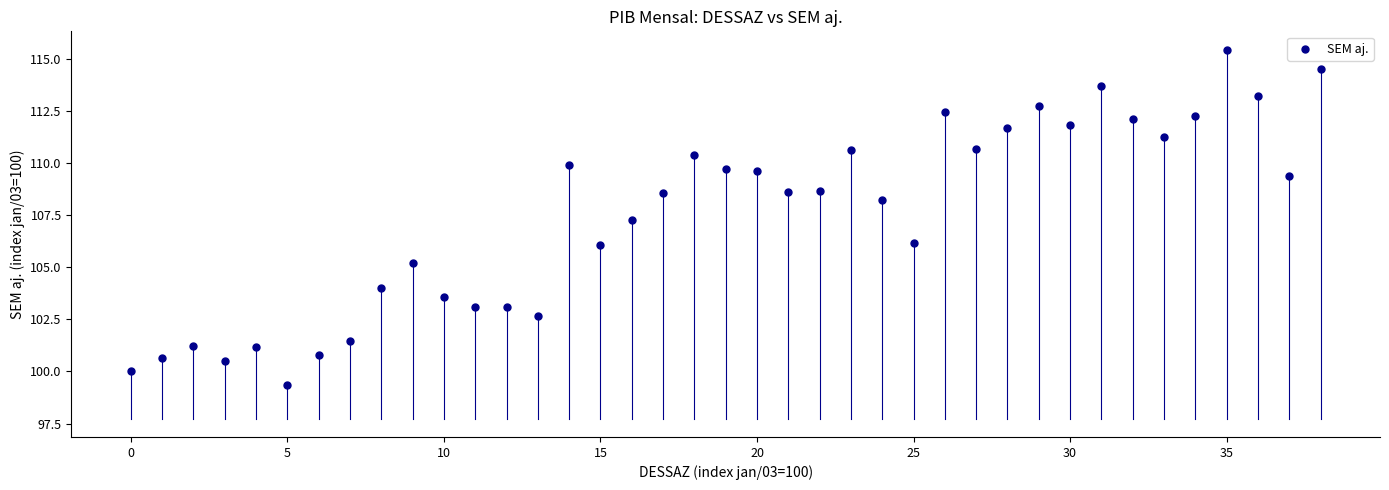

What is the range of Y values (max minus min)?

16.1